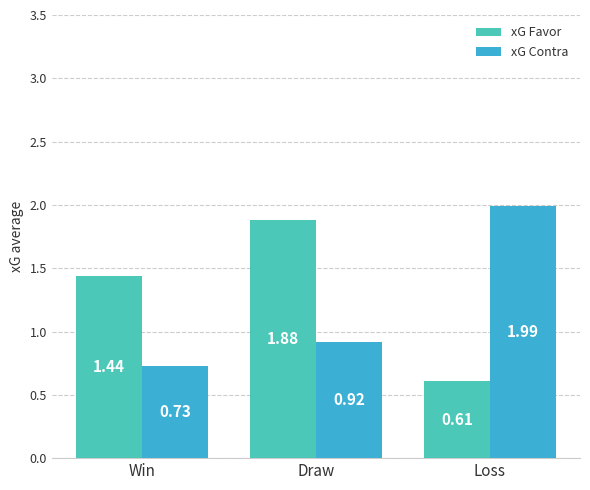

How many groups of bars are there?

3